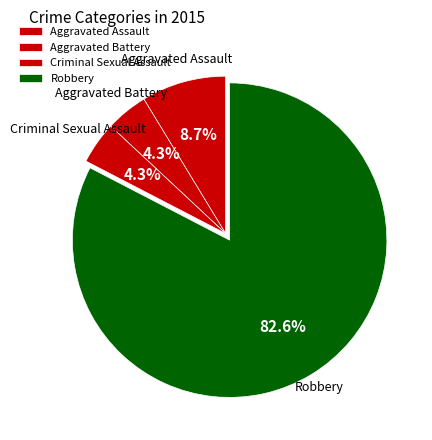

Is there a majority slice in this chart?

Yes